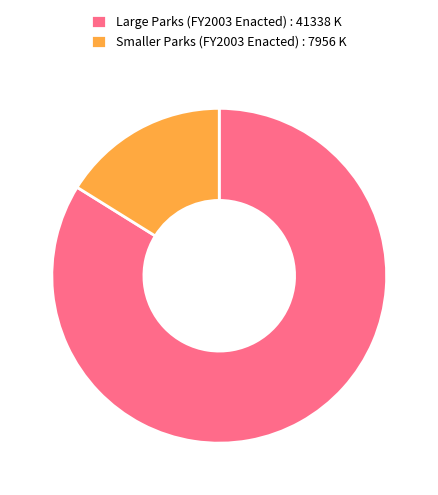

How many segments does this pie chart have?

2